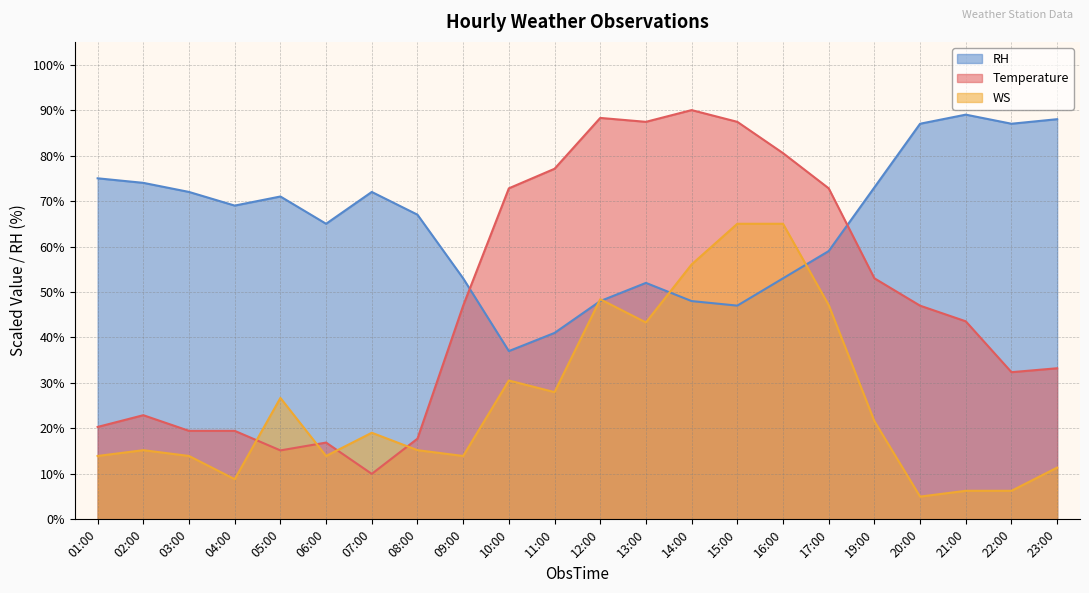

List the labels in order of WS value, largest first.

15:00, 16:00, 14:00, 12:00, 17:00, 13:00, 10:00, 11:00, 05:00, 19:00, 07:00, 02:00, 08:00, 01:00, 03:00, 06:00, 09:00, 23:00, 04:00, 21:00, 22:00, 20:00